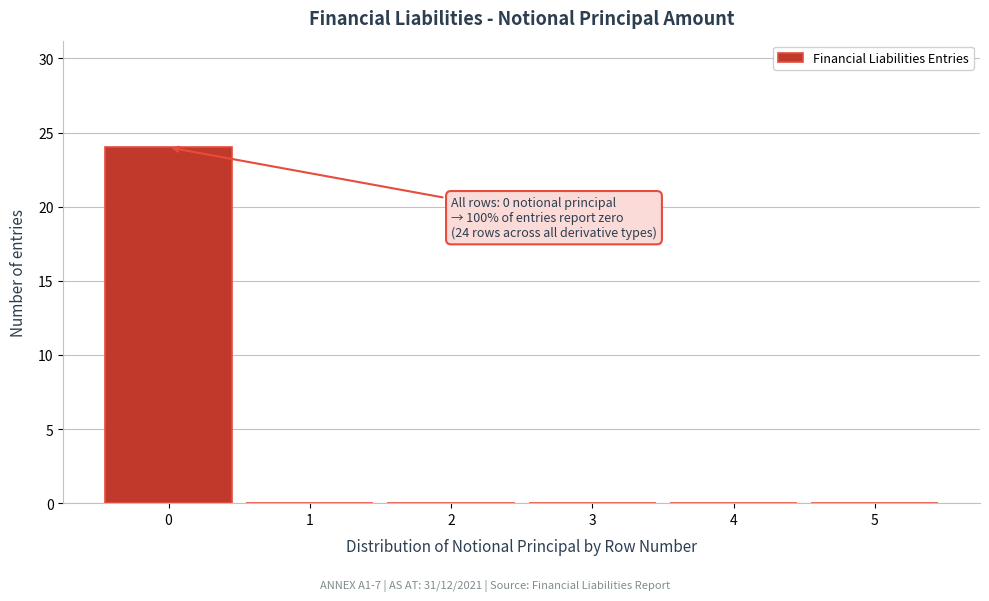

Reading left to right, transcribe all the data shown in this chart.

0=24	1=0	2=0	3=0	4=0	5=0